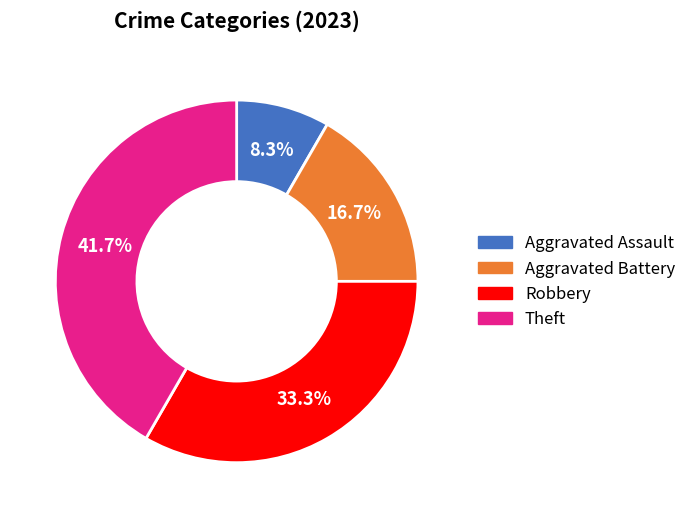

The Theft slice represents 55% of the pie. True or false?

False